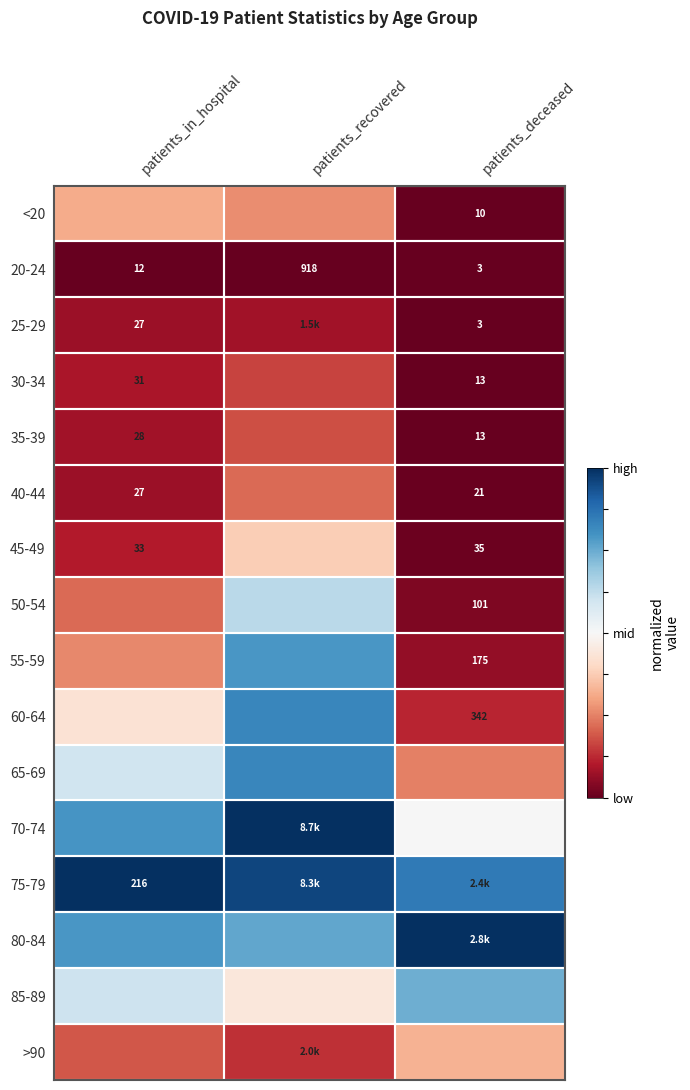

At which label does 20-24 reach its peak?

patients_recovered